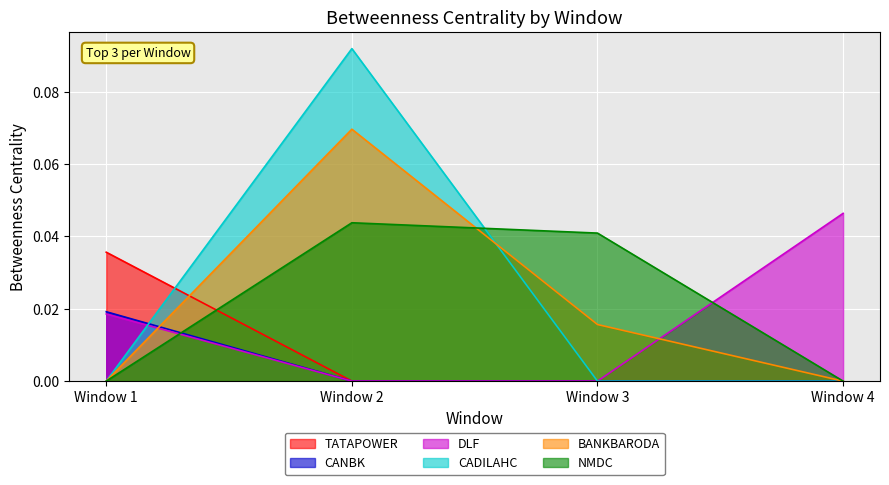

Count the number of categories in the chart.

4